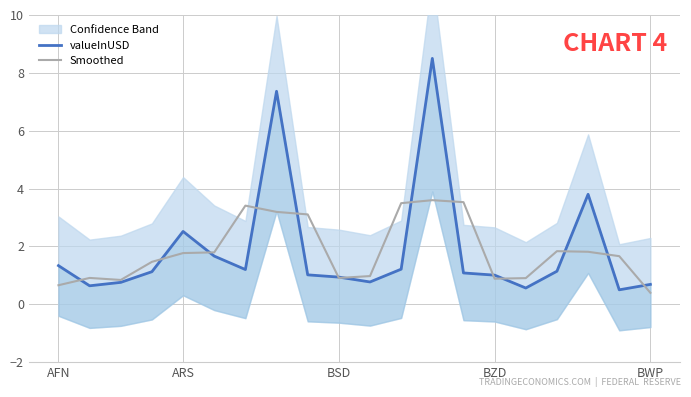

The Smoothed series shows 1.0 at 17. True or false?

False